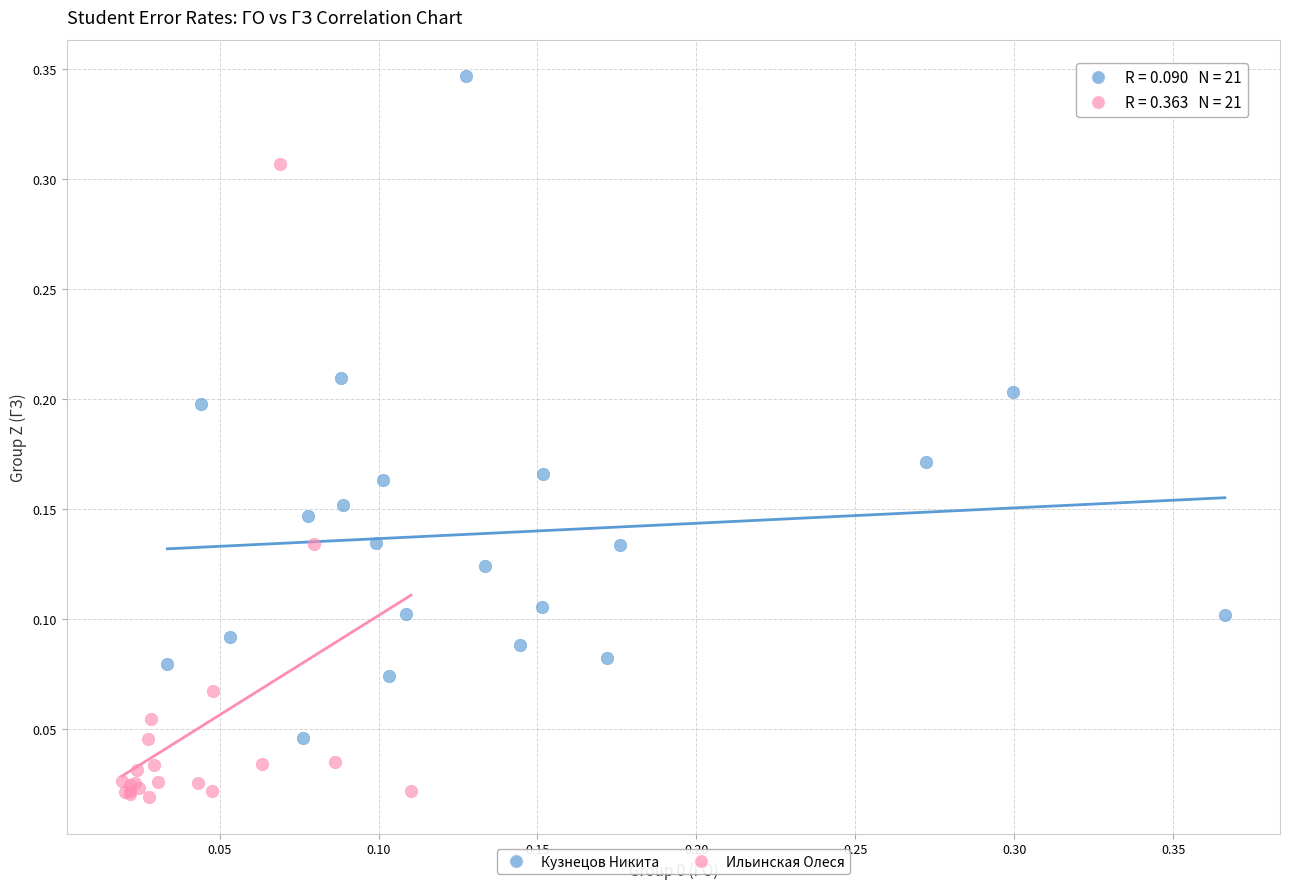

Which series reaches the maximum Y coordinate?

Кузнецов Никита